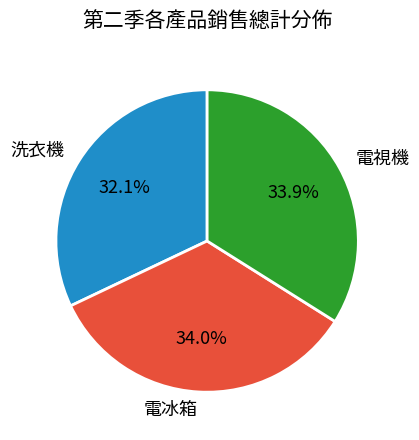

To the nearest percent, what is the difference between the largest and smallest slice percentages?

2%